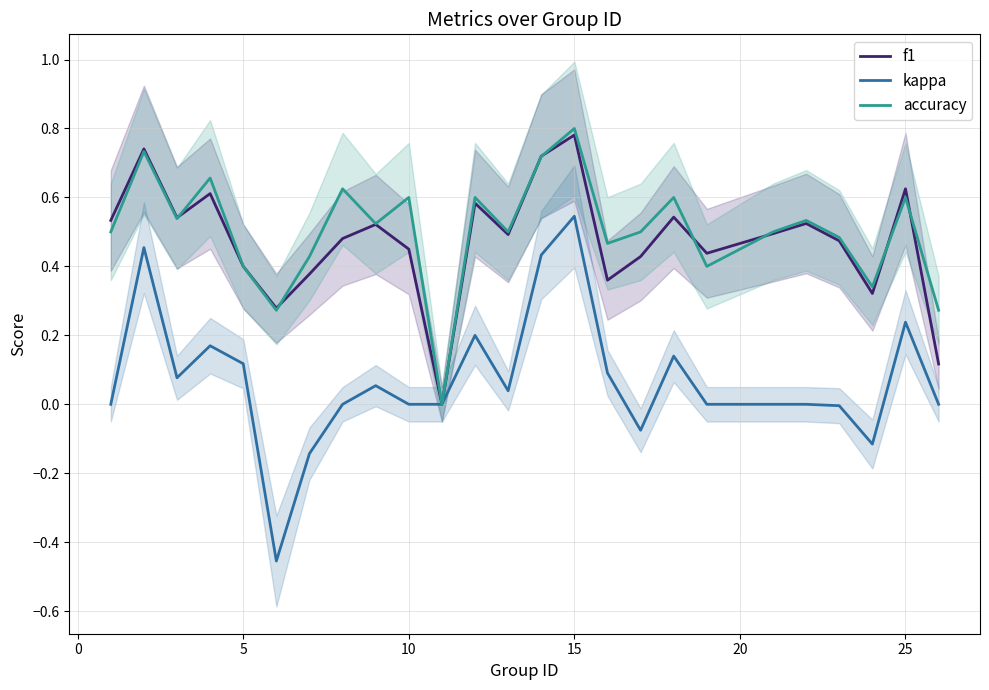

True or false: kappa has a value of -0.7 at 10.

False